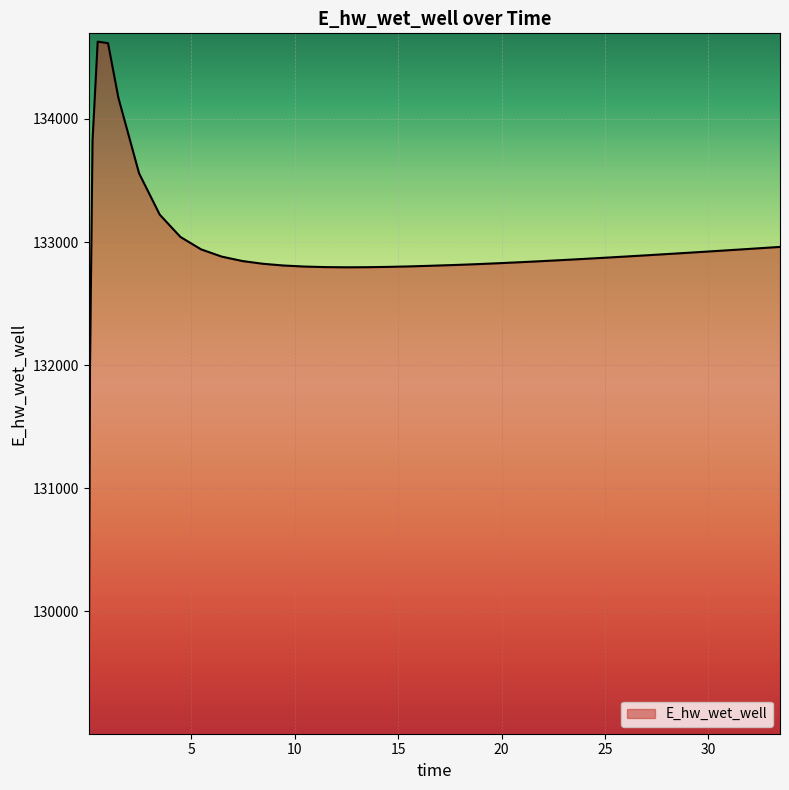

What is the minimum value shown in the chart?

129070.3